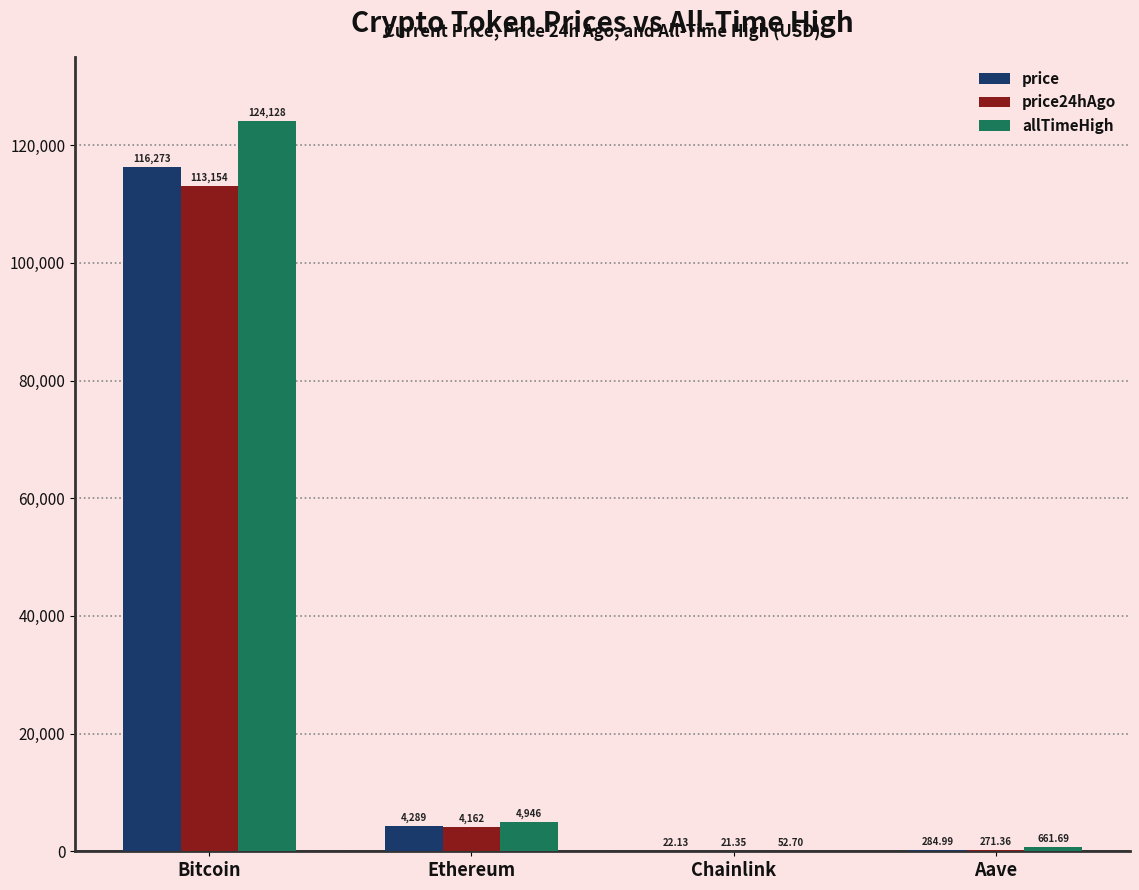

What is the difference between the price24hAgo values at Chainlink and Ethereum?

4141.0